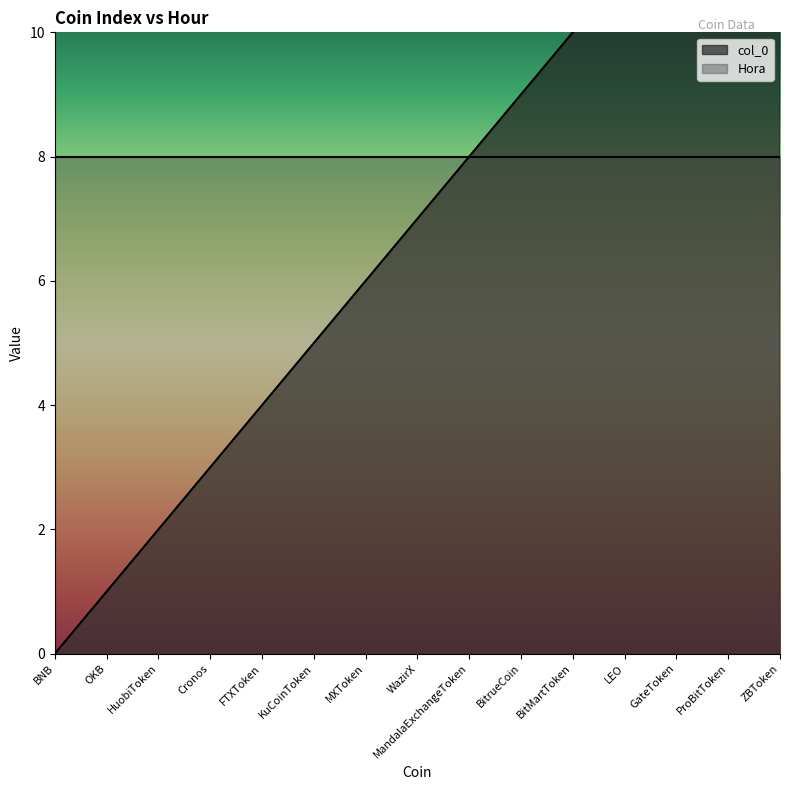

Does the chart have visible grid lines?

No